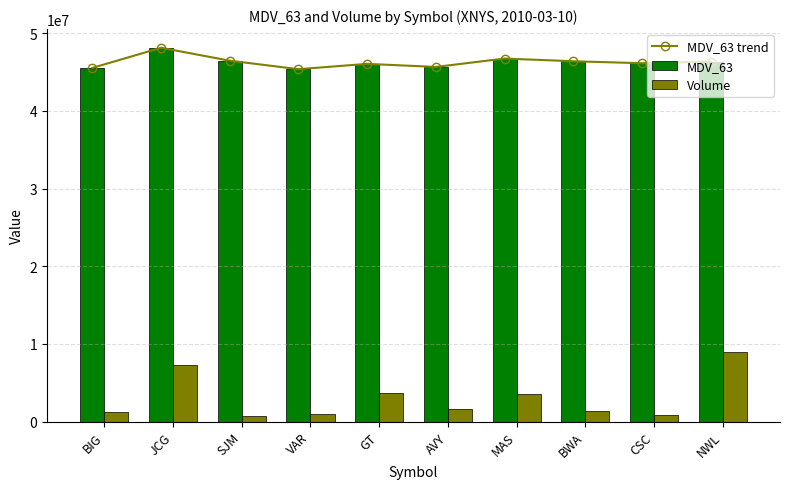

What is the label of the 4th bar from the left?

VAR